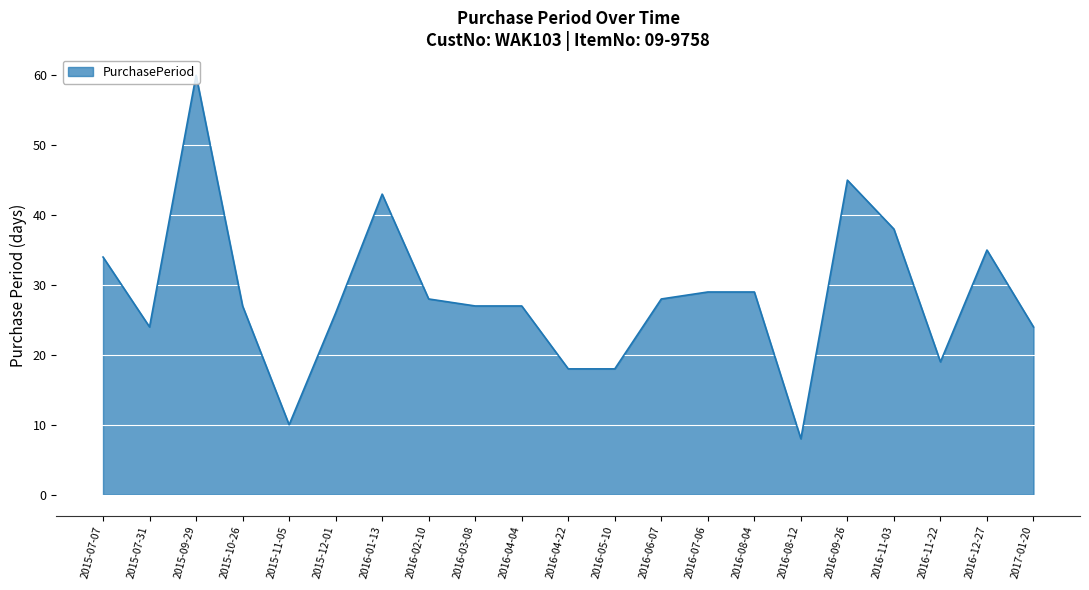

What is the difference between the values at 2016-03-08 and 2016-11-03?

11